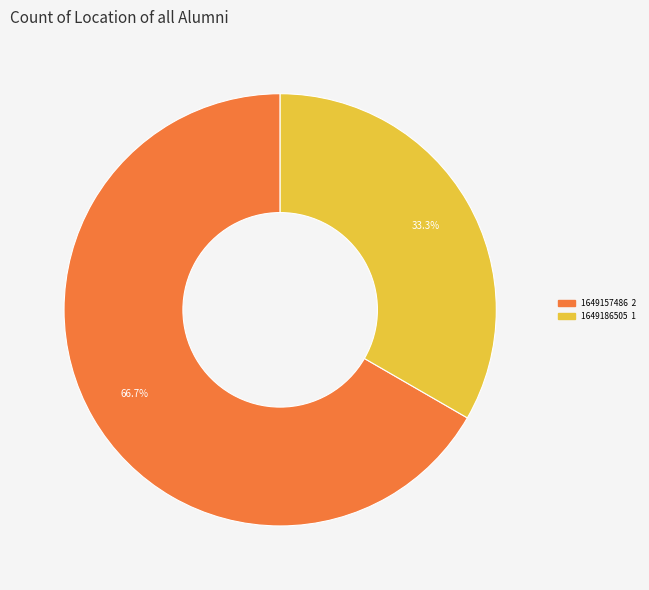

Count the number of slices in the pie.

2